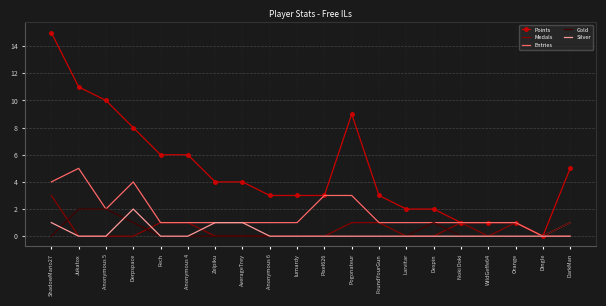

Reading left to right, extract all data points from this chart.

Points: ShadowMario27=15	Jukatox=11	Anonymous 5=10	Derpspace=8	Fech=6	Anonymous 4=6	Zelpiku=4	AverageTrey=4	Anonymous 6=3	lumardy=3	Pixel626=3	Pogonateur=9	FoundYourGun=3	Larvitar=2	Despin=2	Noki Doki=1	WildGeffe64=1	Orange=1	Dingle=0	DarkMan=5
Medals: ShadowMario27=3	Jukatox=0	Anonymous 5=0	Derpspace=0	Fech=1	Anonymous 4=1	Zelpiku=0	AverageTrey=0	Anonymous 6=0	lumardy=0	Pixel626=0	Pogonateur=1	FoundYourGun=1	Larvitar=0	Despin=0	Noki Doki=1	WildGeffe64=0	Orange=1	Dingle=0	DarkMan=0
Entries: ShadowMario27=4	Jukatox=5	Anonymous 5=2	Derpspace=4	Fech=1	Anonymous 4=1	Zelpiku=1	AverageTrey=1	Anonymous 6=1	lumardy=1	Pixel626=3	Pogonateur=3	FoundYourGun=1	Larvitar=1	Despin=1	Noki Doki=1	WildGeffe64=1	Orange=1	Dingle=0	DarkMan=1
Gold: ShadowMario27=0	Jukatox=2	Anonymous 5=2	Derpspace=1	Fech=0	Anonymous 4=0	Zelpiku=0	AverageTrey=0	Anonymous 6=0	lumardy=0	Pixel626=0	Pogonateur=0	FoundYourGun=0	Larvitar=0	Despin=1	Noki Doki=0	WildGeffe64=0	Orange=0	Dingle=0	DarkMan=1
Silver: ShadowMario27=1	Jukatox=0	Anonymous 5=0	Derpspace=2	Fech=0	Anonymous 4=0	Zelpiku=1	AverageTrey=1	Anonymous 6=0	lumardy=0	Pixel626=0	Pogonateur=0	FoundYourGun=0	Larvitar=0	Despin=0	Noki Doki=0	WildGeffe64=0	Orange=0	Dingle=0	DarkMan=0